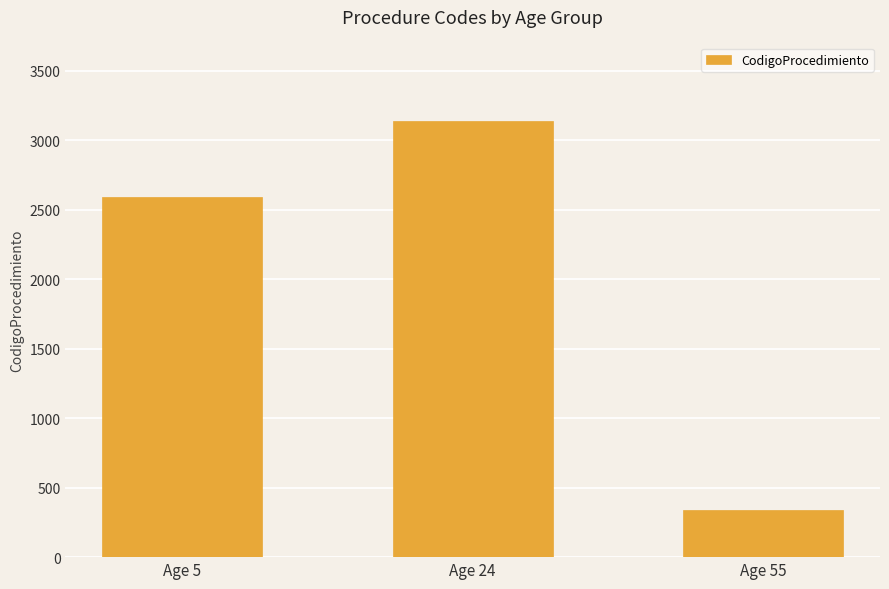

Which has a higher value, Age 55 or Age 5?

Age 5